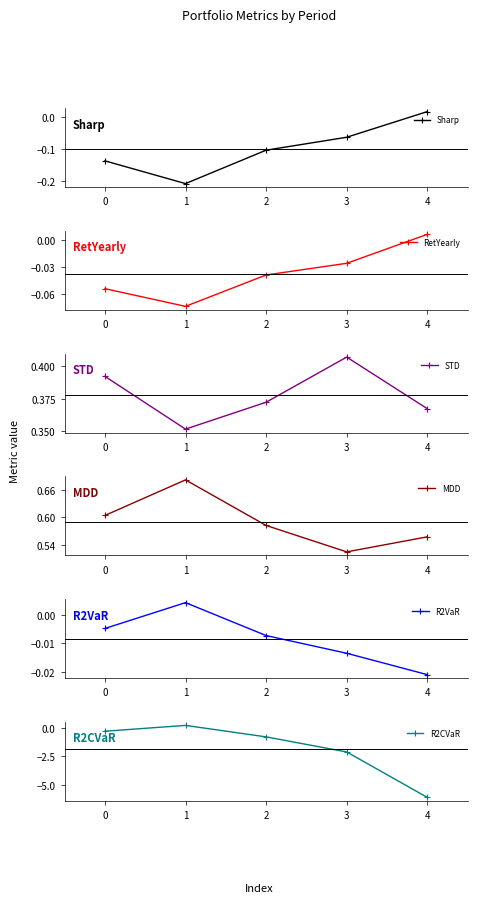

At which label does R2VaR reach its minimum?

4